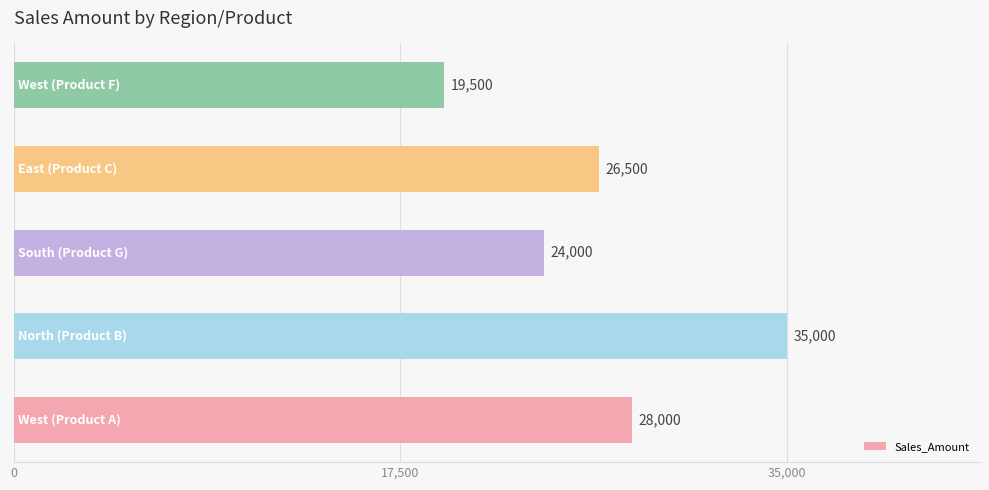

What is the difference between the maximum and minimum values?

15500